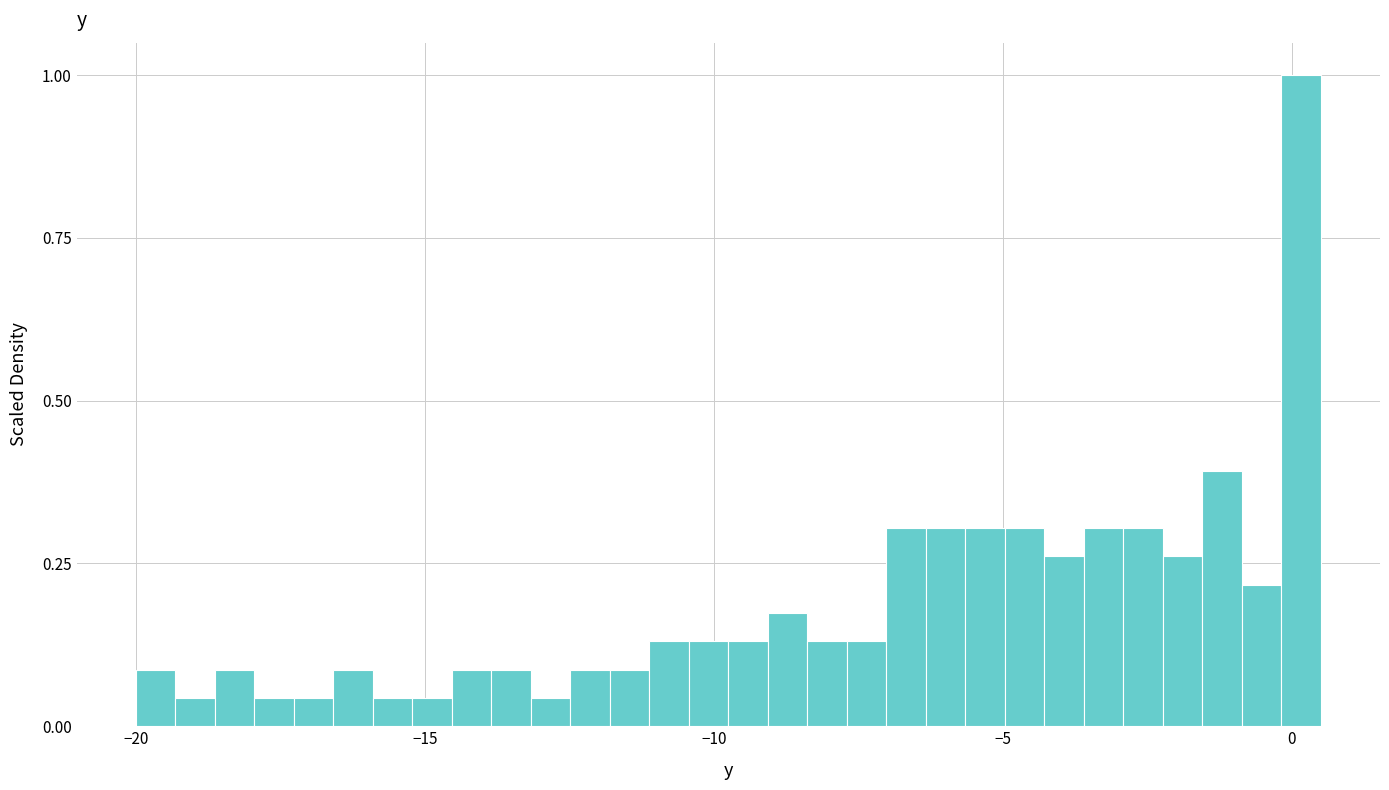

Around what value on the x-axis is the tallest bar? Give the approximate position of its centre, as read against the axis.

0.0